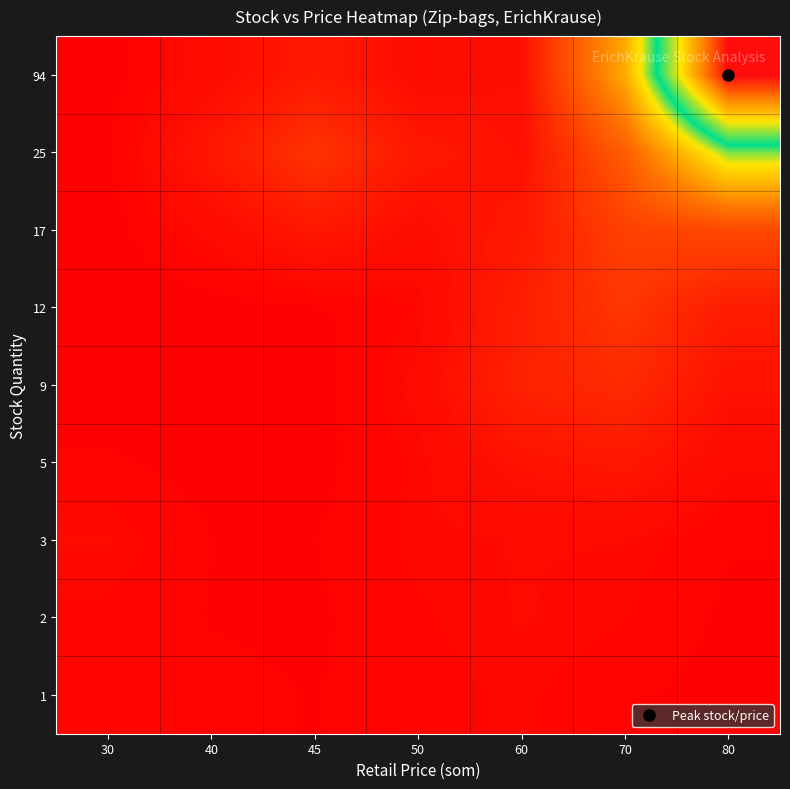

What is the spread (max minus min) of values at 45?

6.1